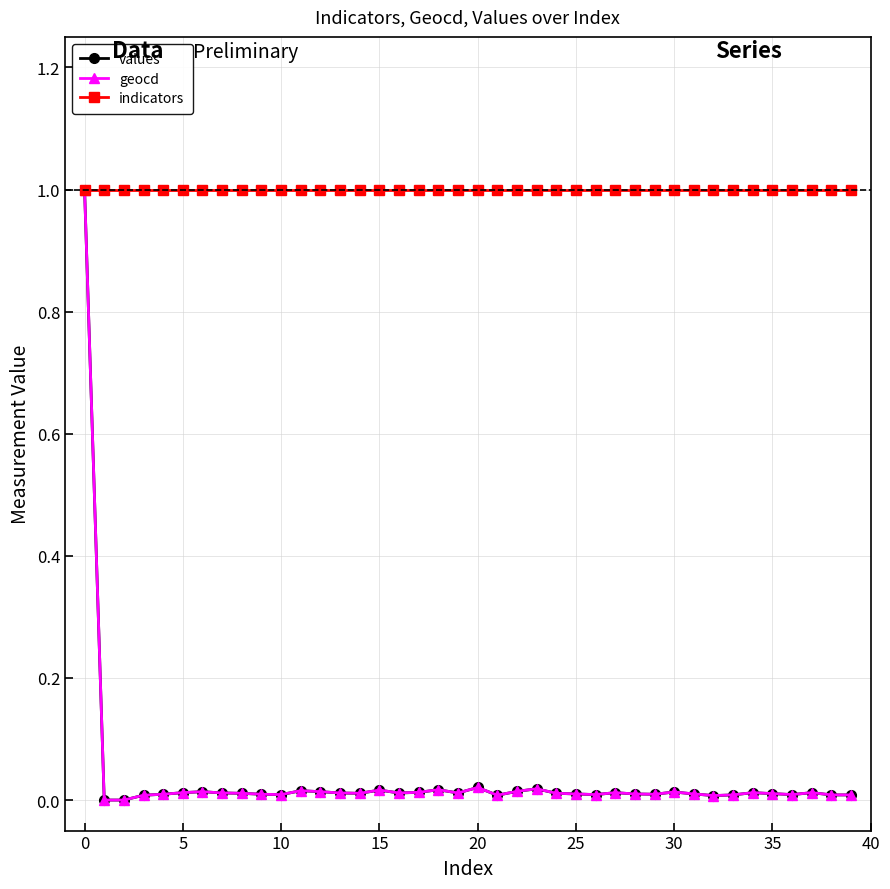

True or false: geocd has more than 0 interior local peaks.

True